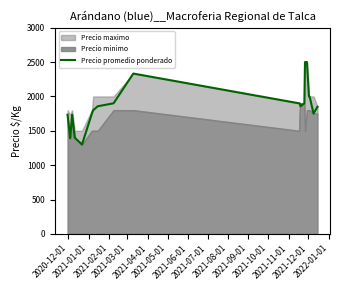

What is the maximum value shown in the chart?

2500